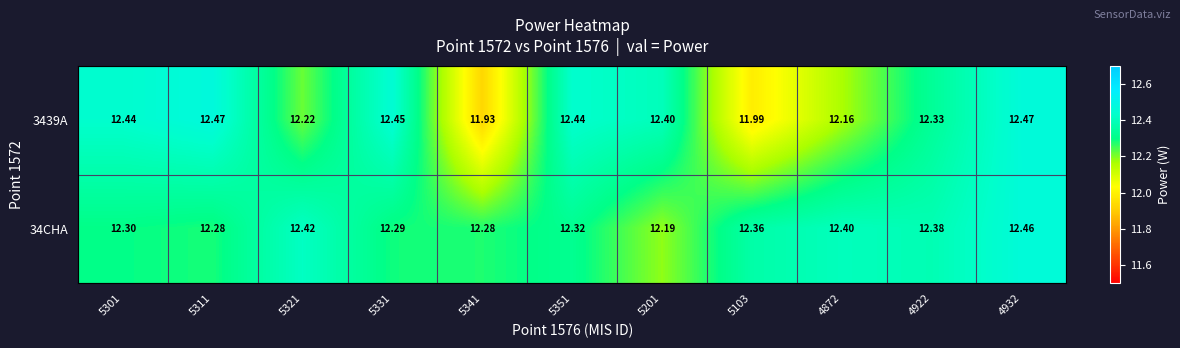

Between 5311 and 5301, which is larger?

5311